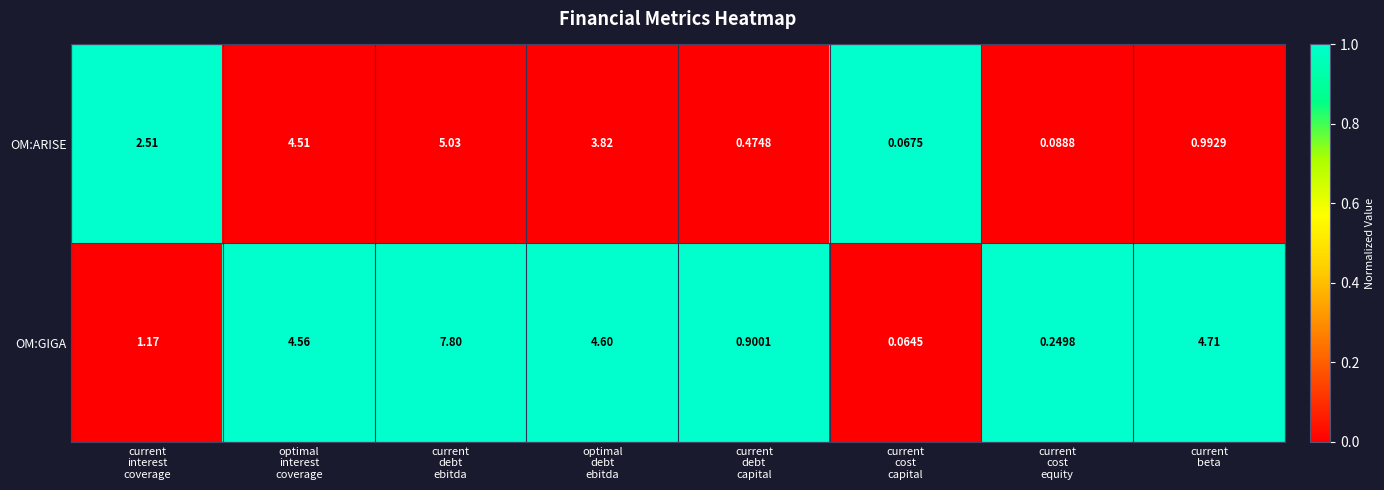

At how many categories does at least one series exceed 0?

8